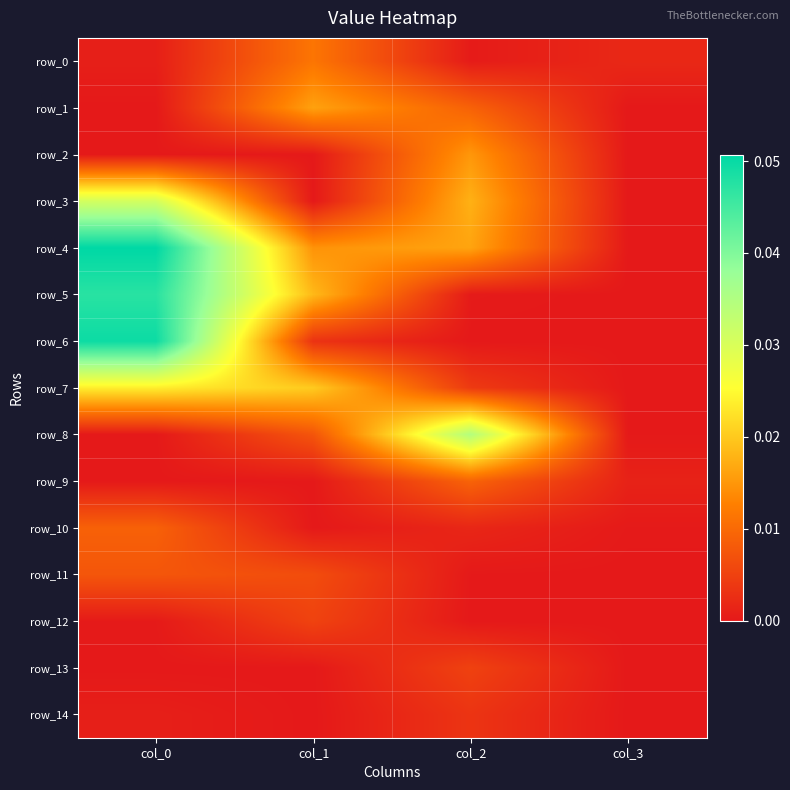

Which category has the lowest value across all series?

col_0